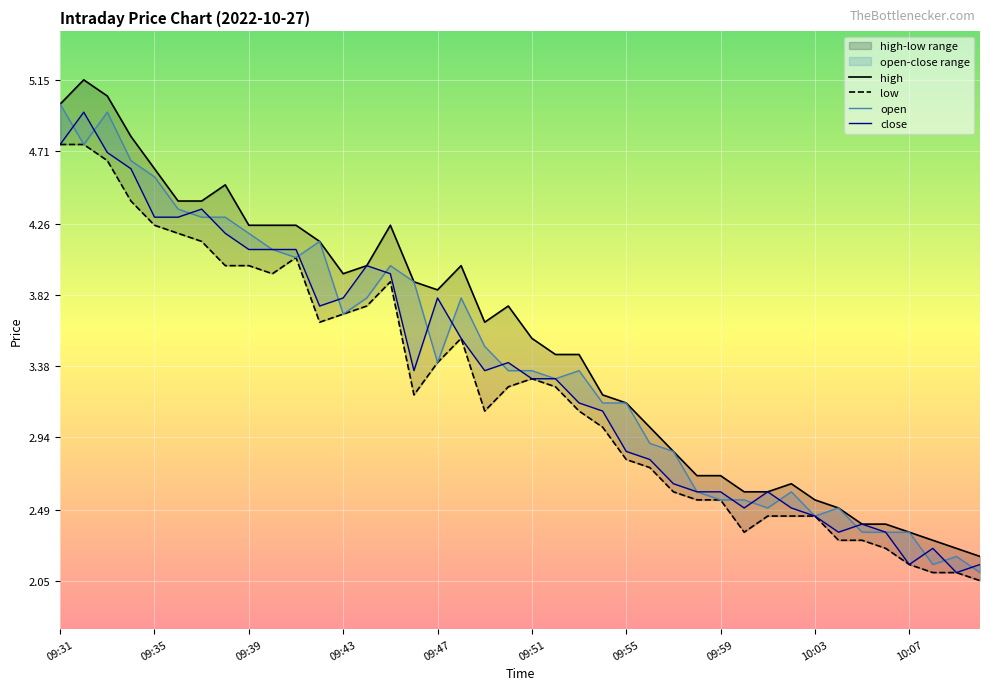

What is the smallest value displayed?

2.0